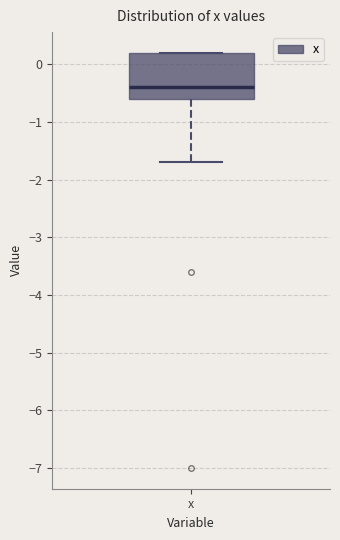

Read this box plot against the y-axis: the position of the median line, the range covered by the box, and the ends of both whiskers. The values are not printed on the chart, so give them approximately, as read against the axis.

median -0.4, box -0.6 to 0.2, whiskers -1.7 to 0.2